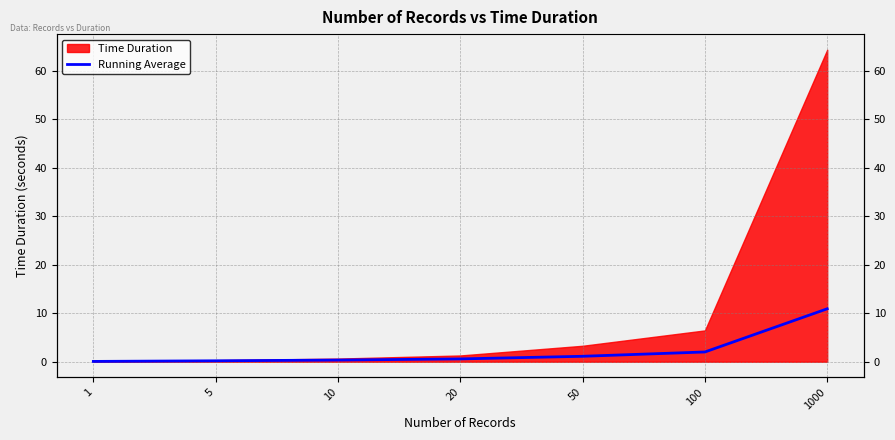

True or false: the data has more than 2 interior local peaks.

False